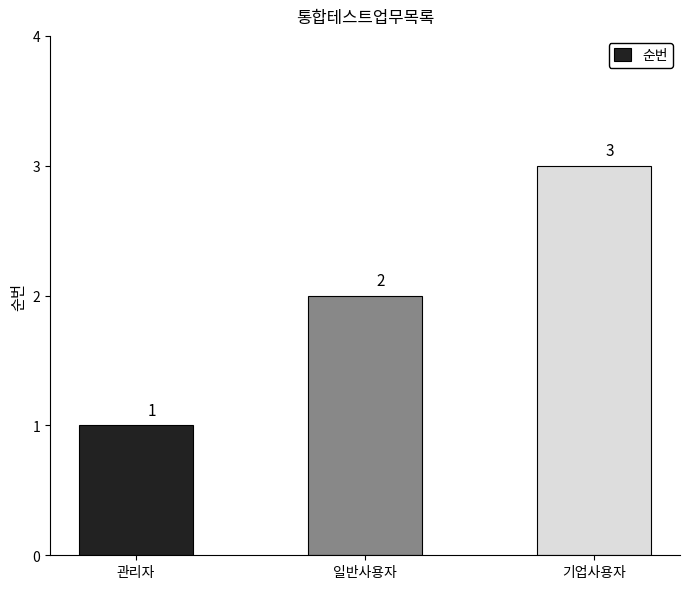

Rank the categories by value from lowest to highest.

관리자, 일반사용자, 기업사용자